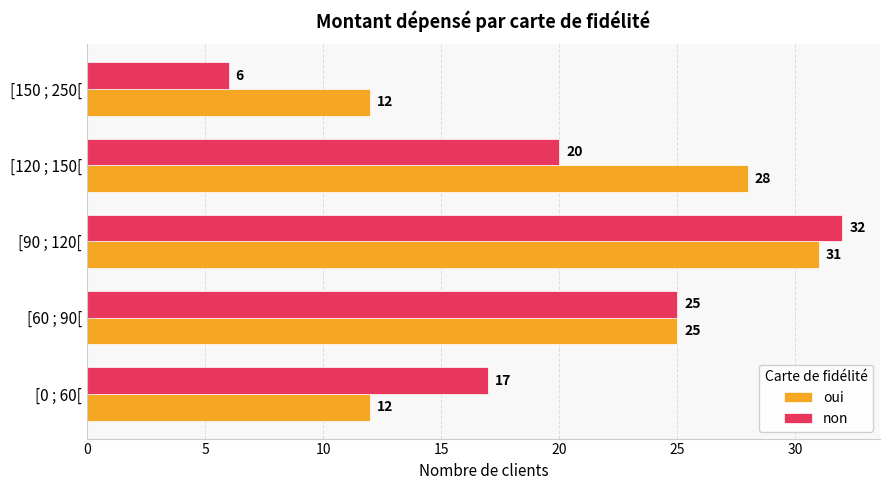

Is the value of oui at [0 ; 60[ greater than the value of non at [60 ; 90[?

No